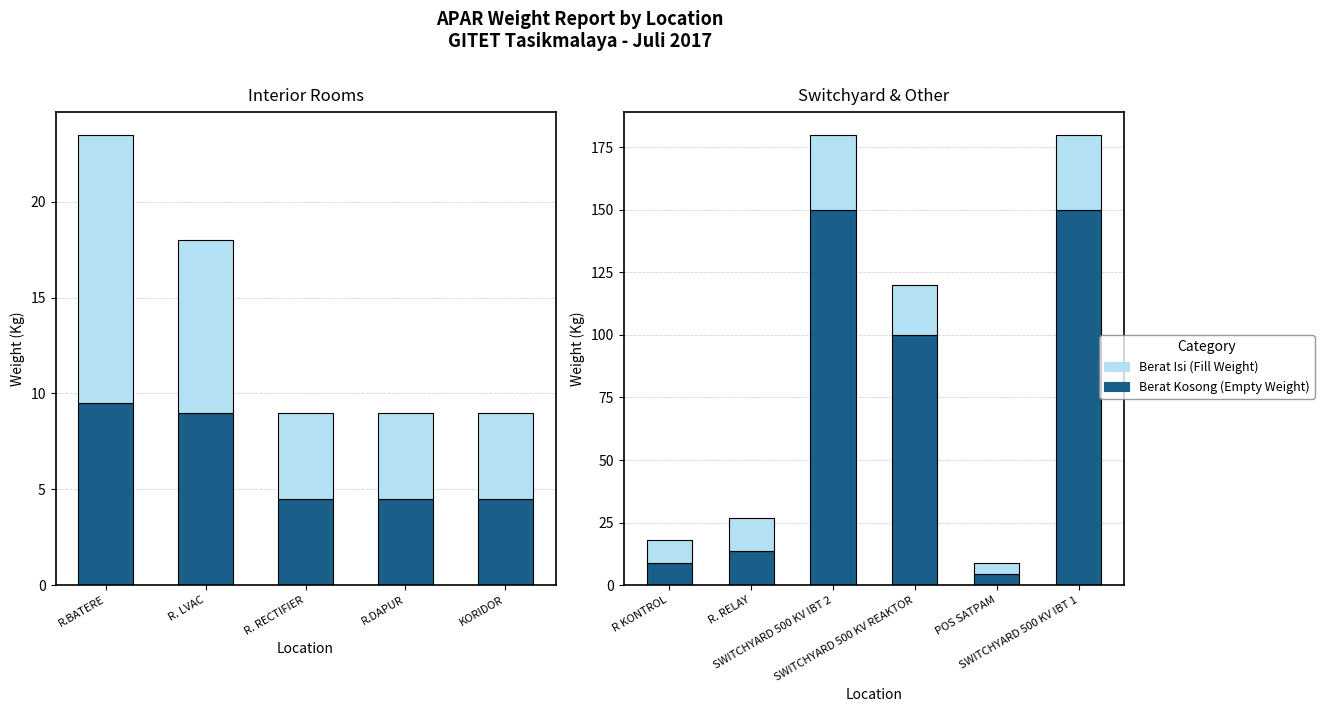

Is it true that Berat Kosong (Empty Weight) equals 4.9 at R. RELAY?

False